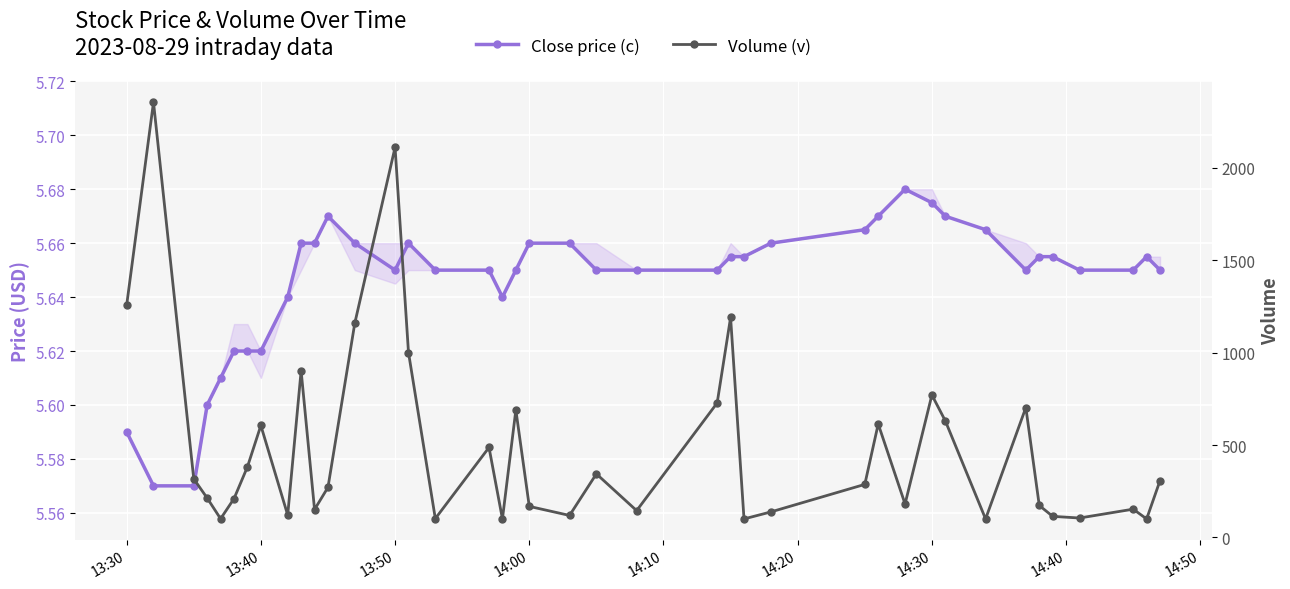

Is this an area chart (filled region under the line)?

No